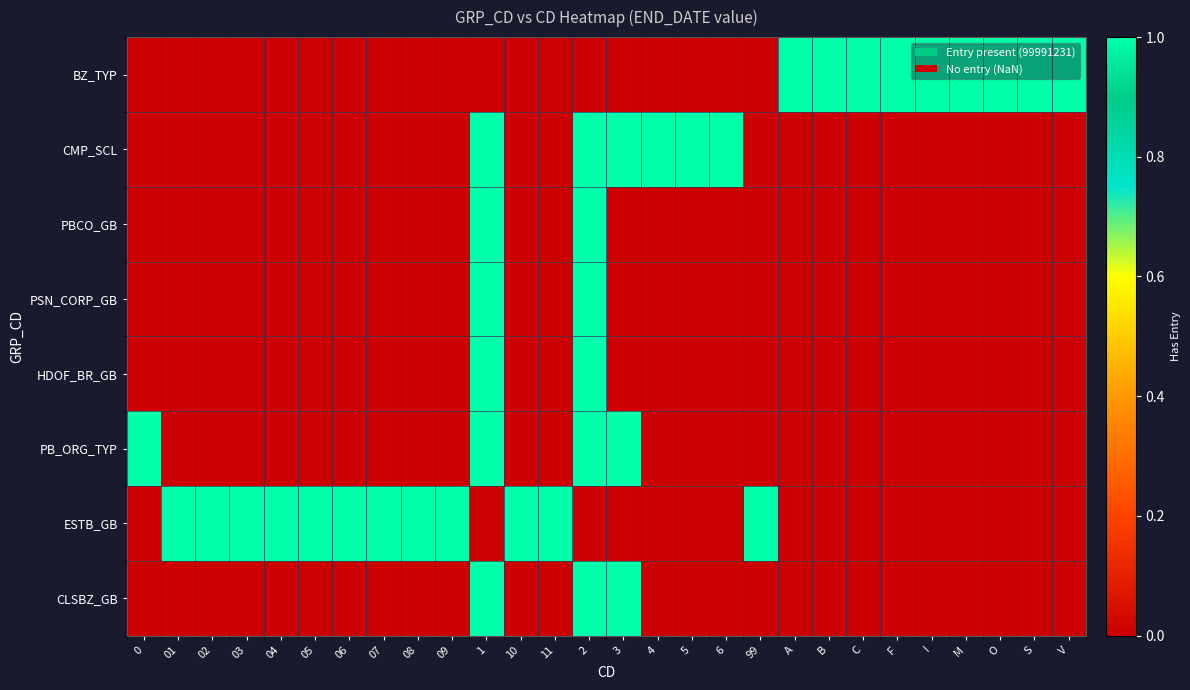

Reading left to right, list all the values displayed in this chart.

BZ_TYP: 0=0	01=0	02=0	03=0	04=0	05=0	06=0	07=0	08=0	09=0	1=0	10=0	11=0	2=0	3=0	4=0	5=0	6=0	99=0	A=1	B=1	C=1	F=1	I=1	M=1	O=1	S=1	V=1
CMP_SCL: 0=0	01=0	02=0	03=0	04=0	05=0	06=0	07=0	08=0	09=0	1=1	10=0	11=0	2=1	3=1	4=1	5=1	6=1	99=0	A=0	B=0	C=0	F=0	I=0	M=0	O=0	S=0	V=0
PBCO_GB: 0=0	01=0	02=0	03=0	04=0	05=0	06=0	07=0	08=0	09=0	1=1	10=0	11=0	2=1	3=0	4=0	5=0	6=0	99=0	A=0	B=0	C=0	F=0	I=0	M=0	O=0	S=0	V=0
PSN_CORP_GB: 0=0	01=0	02=0	03=0	04=0	05=0	06=0	07=0	08=0	09=0	1=1	10=0	11=0	2=1	3=0	4=0	5=0	6=0	99=0	A=0	B=0	C=0	F=0	I=0	M=0	O=0	S=0	V=0
HDOF_BR_GB: 0=0	01=0	02=0	03=0	04=0	05=0	06=0	07=0	08=0	09=0	1=1	10=0	11=0	2=1	3=0	4=0	5=0	6=0	99=0	A=0	B=0	C=0	F=0	I=0	M=0	O=0	S=0	V=0
PB_ORG_TYP: 0=1	01=0	02=0	03=0	04=0	05=0	06=0	07=0	08=0	09=0	1=1	10=0	11=0	2=1	3=1	4=0	5=0	6=0	99=0	A=0	B=0	C=0	F=0	I=0	M=0	O=0	S=0	V=0
ESTB_GB: 0=0	01=1	02=1	03=1	04=1	05=1	06=1	07=1	08=1	09=1	1=0	10=1	11=1	2=0	3=0	4=0	5=0	6=0	99=1	A=0	B=0	C=0	F=0	I=0	M=0	O=0	S=0	V=0
CLSBZ_GB: 0=0	01=0	02=0	03=0	04=0	05=0	06=0	07=0	08=0	09=0	1=1	10=0	11=0	2=1	3=1	4=0	5=0	6=0	99=0	A=0	B=0	C=0	F=0	I=0	M=0	O=0	S=0	V=0